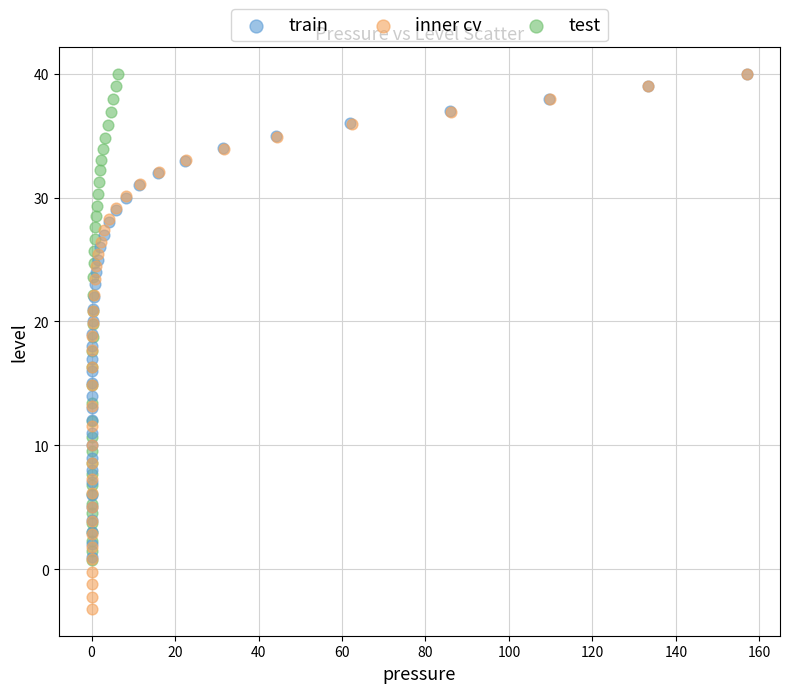

Which series reaches the minimum Y coordinate?

inner cv